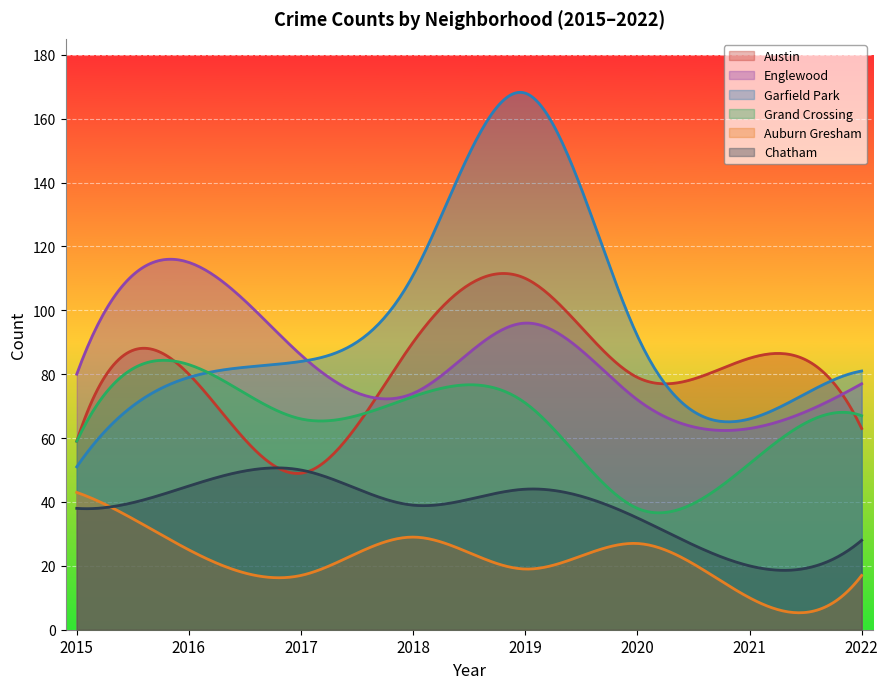

Which series changed the most between 2020 and 2022?

Grand Crossing